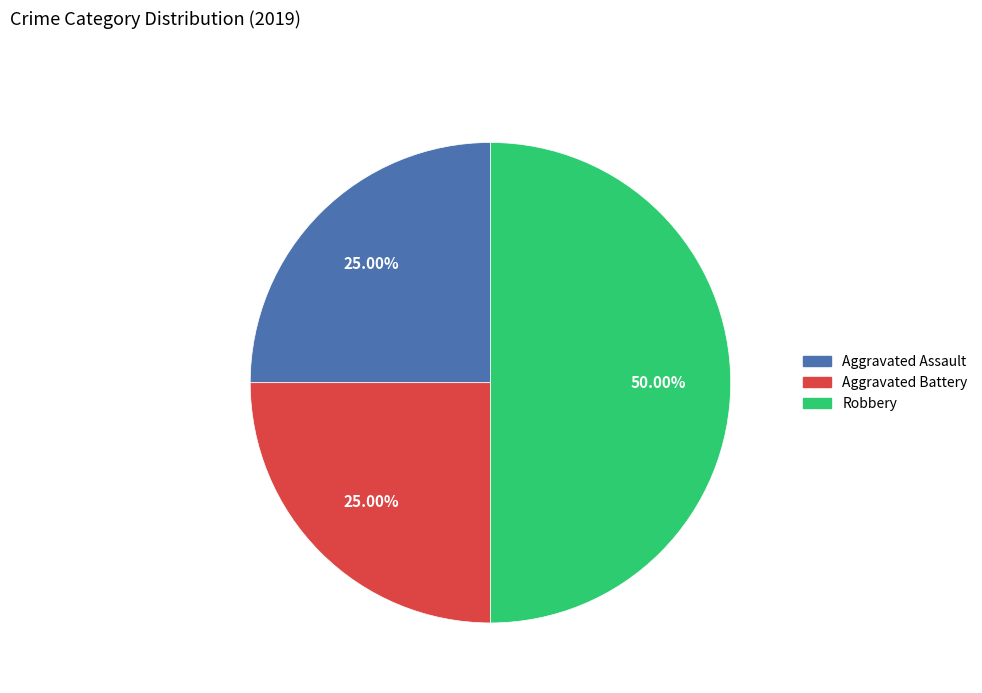

To the nearest percent, what is the combined percentage of Robbery and Aggravated Battery?

75%